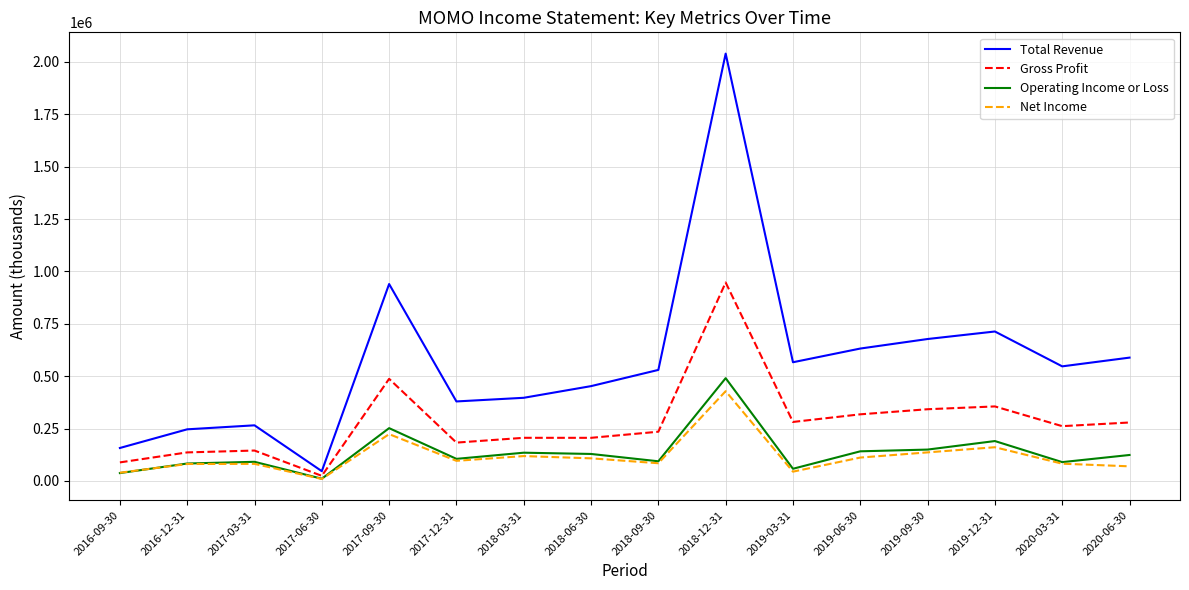

Count the number of categories in the chart.

16